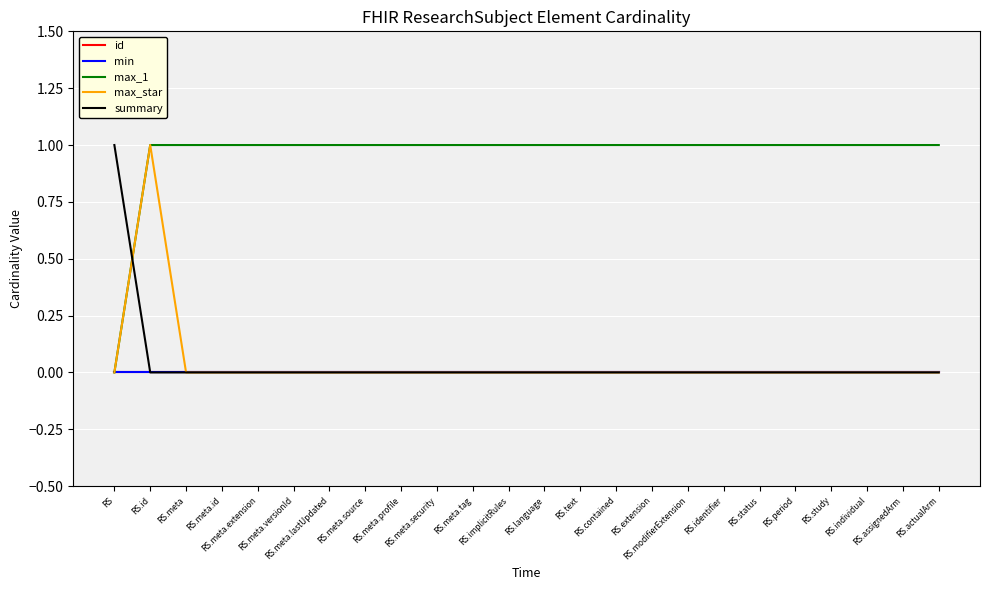

Reading left to right, what are all the values shown in this chart?

id: RS=0	RS.id=0	RS.meta=0	RS.meta.id=0	RS.meta.extension=0	RS.meta.versionId=0	RS.meta.lastUpdated=0	RS.meta.source=0	RS.meta.profile=0	RS.meta.security=0	RS.meta.tag=0	RS.implicitRules=0	RS.language=0	RS.text=0	RS.contained=0	RS.extension=0	RS.modifierExtension=0	RS.identifier=0	RS.status=0	RS.period=0	RS.study=0	RS.individual=0	RS.assignedArm=0	RS.actualArm=0
min: RS=0	RS.id=0	RS.meta=0	RS.meta.id=0	RS.meta.extension=0	RS.meta.versionId=0	RS.meta.lastUpdated=0	RS.meta.source=0	RS.meta.profile=0	RS.meta.security=0	RS.meta.tag=0	RS.implicitRules=0	RS.language=0	RS.text=0	RS.contained=0	RS.extension=0	RS.modifierExtension=0	RS.identifier=0	RS.status=0	RS.period=0	RS.study=0	RS.individual=0	RS.assignedArm=0	RS.actualArm=0
max_1: RS=0	RS.id=1	RS.meta=1	RS.meta.id=1	RS.meta.extension=1	RS.meta.versionId=1	RS.meta.lastUpdated=1	RS.meta.source=1	RS.meta.profile=1	RS.meta.security=1	RS.meta.tag=1	RS.implicitRules=1	RS.language=1	RS.text=1	RS.contained=1	RS.extension=1	RS.modifierExtension=1	RS.identifier=1	RS.status=1	RS.period=1	RS.study=1	RS.individual=1	RS.assignedArm=1	RS.actualArm=1
max_star: RS=0	RS.id=1	RS.meta=0	RS.meta.id=0	RS.meta.extension=0	RS.meta.versionId=0	RS.meta.lastUpdated=0	RS.meta.source=0	RS.meta.profile=0	RS.meta.security=0	RS.meta.tag=0	RS.implicitRules=0	RS.language=0	RS.text=0	RS.contained=0	RS.extension=0	RS.modifierExtension=0	RS.identifier=0	RS.status=0	RS.period=0	RS.study=0	RS.individual=0	RS.assignedArm=0	RS.actualArm=0
summary: RS=1	RS.id=0	RS.meta=0	RS.meta.id=0	RS.meta.extension=0	RS.meta.versionId=0	RS.meta.lastUpdated=0	RS.meta.source=0	RS.meta.profile=0	RS.meta.security=0	RS.meta.tag=0	RS.implicitRules=0	RS.language=0	RS.text=0	RS.contained=0	RS.extension=0	RS.modifierExtension=0	RS.identifier=0	RS.status=0	RS.period=0	RS.study=0	RS.individual=0	RS.assignedArm=0	RS.actualArm=0